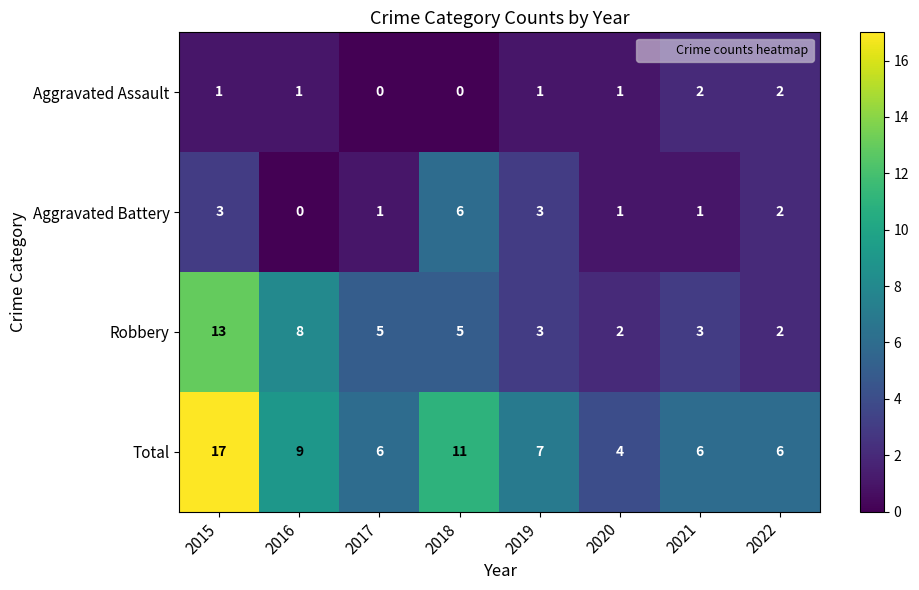

The value of Total at 2016 is 3. True or false?

False